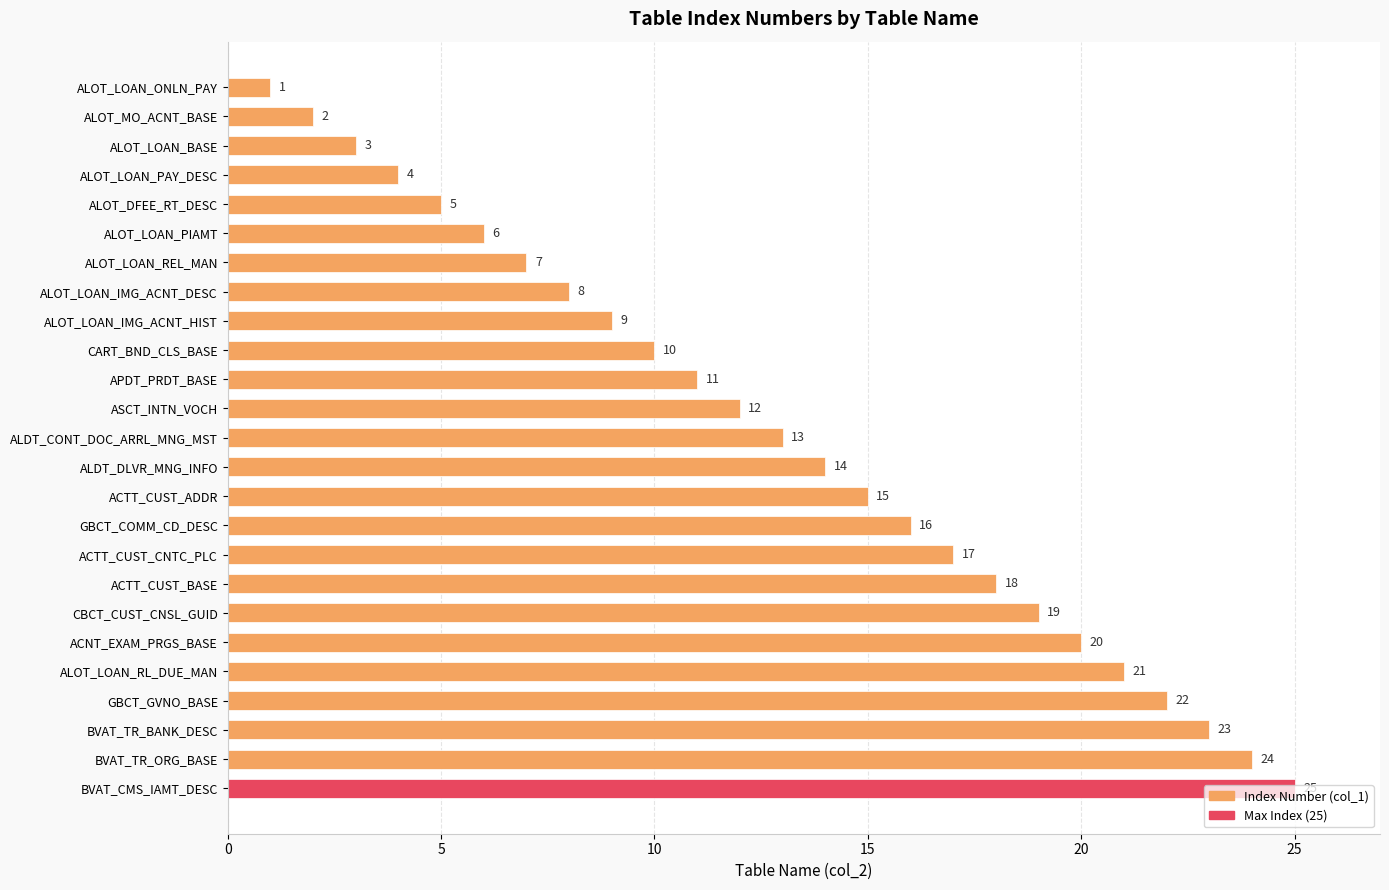

Which has a higher value, ALOT_LOAN_IMG_ACNT_DESC or BVAT_TR_BANK_DESC?

BVAT_TR_BANK_DESC